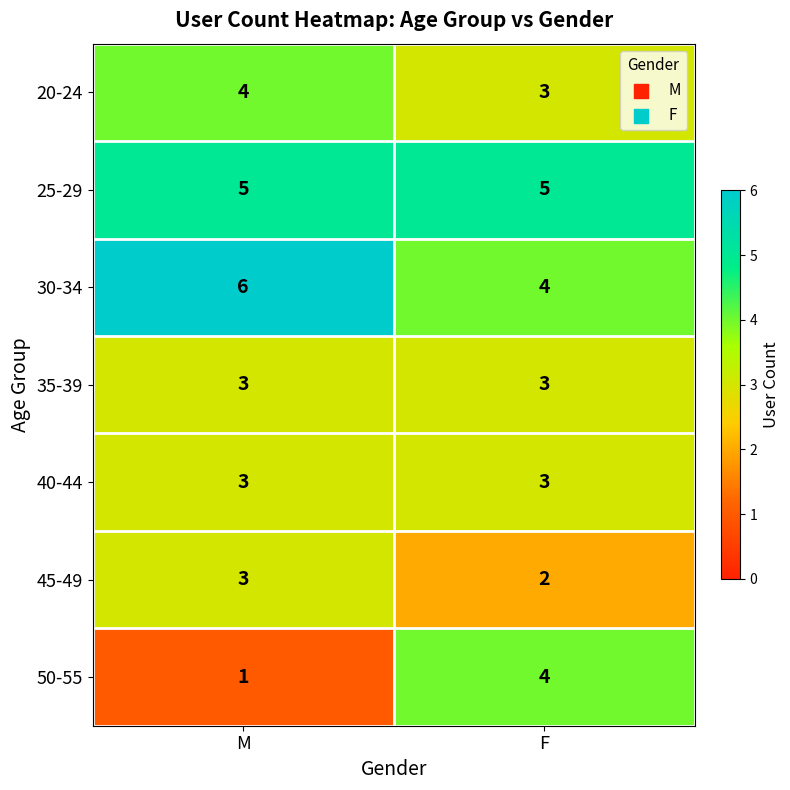

Reading left to right, what are all the values shown in this chart?

20-24: M=4	F=3
25-29: M=5	F=5
30-34: M=6	F=4
35-39: M=3	F=3
40-44: M=3	F=3
45-49: M=3	F=2
50-55: M=1	F=4